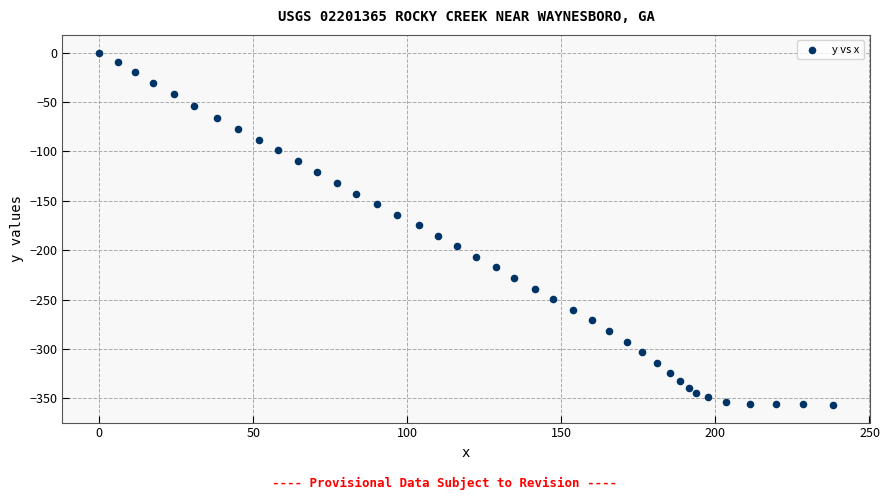

What is the range of Y values (max minus min)?

356.7